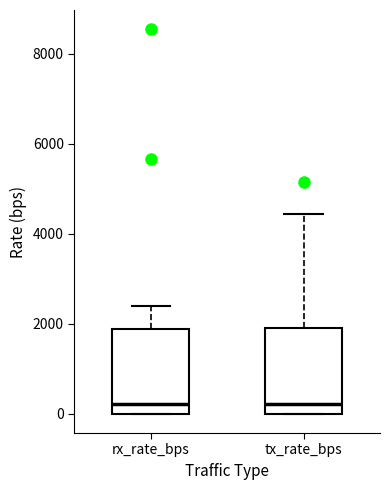

Reading left to right, transcribe this box plot: for each box, give where its median line is, the range the box spans, and where its two whiskers end, as read against the y-axis. The values are not printed on the chart, so give them approximately, as read against the axis.

rx_rate_bps: median 200, box 0 to 1800, whiskers 0 to 2400
tx_rate_bps: median 200, box 0 to 2000, whiskers 0 to 4400